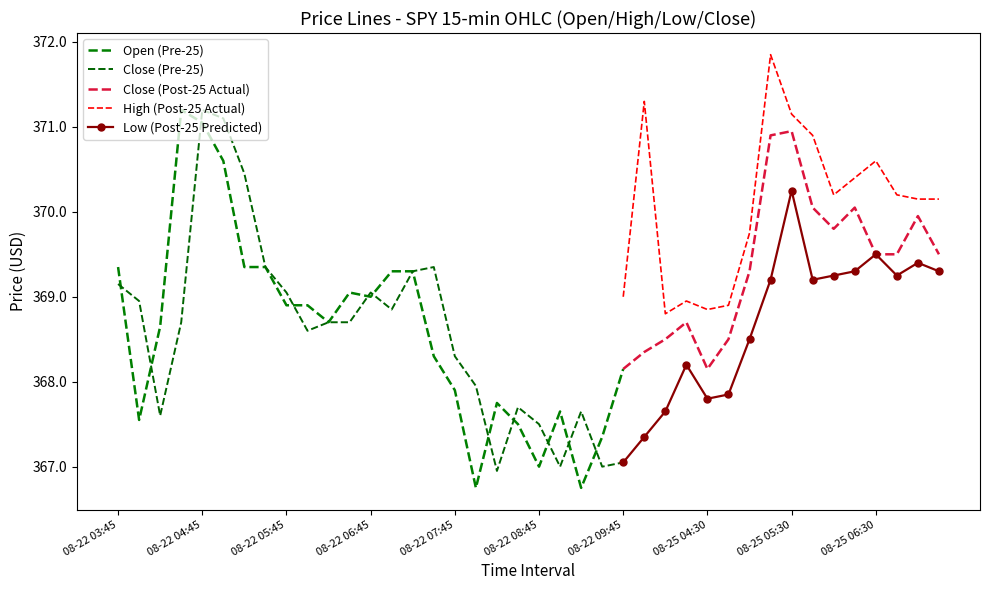

How many data points does each series have?

40